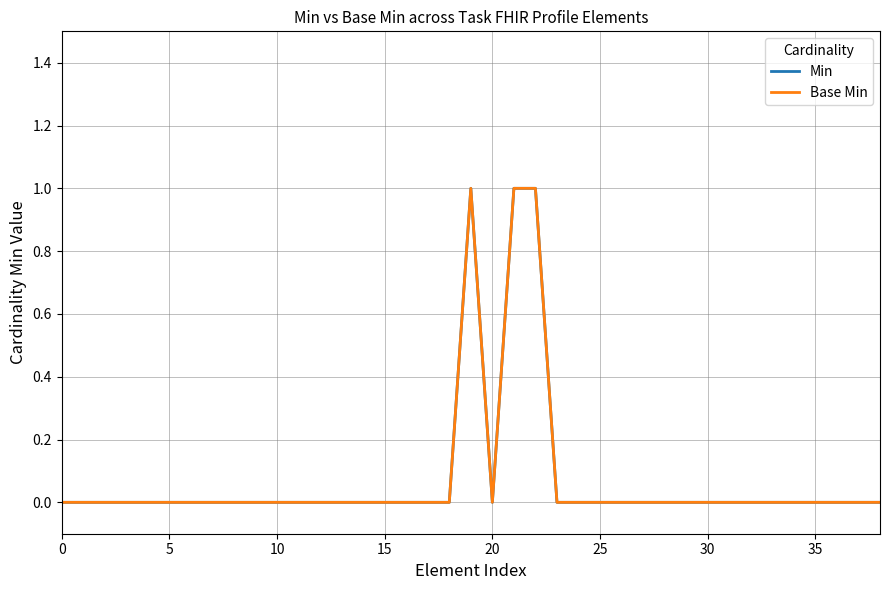

Does the chart display data point markers on the line(s)?

No